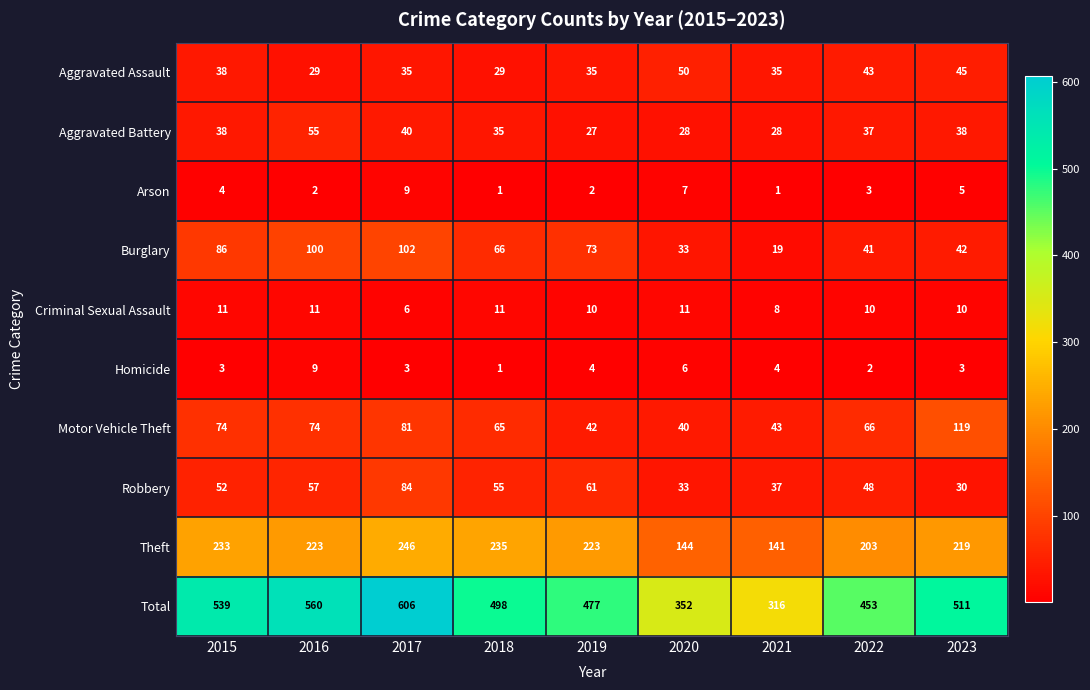

What is the greatest value displayed?

606